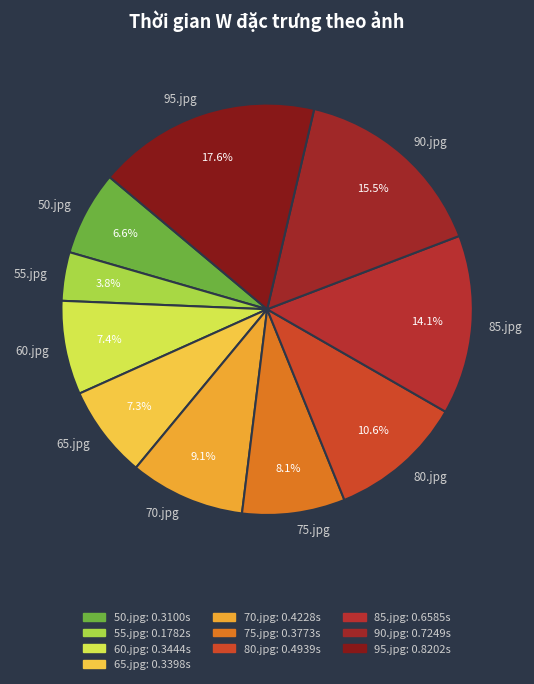

Is it true that 80.jpg is 22% of the pie?

False